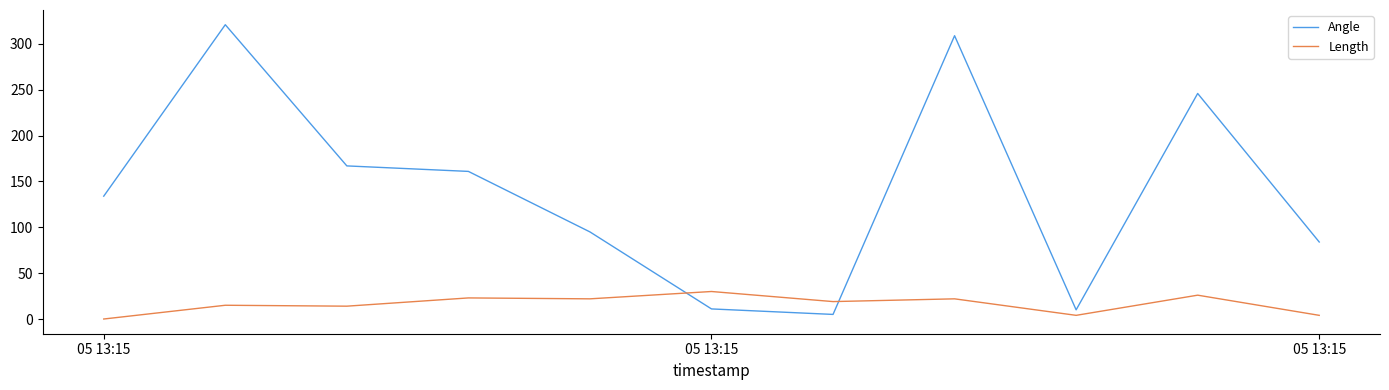

Which series has the widest spread of values?

Angle